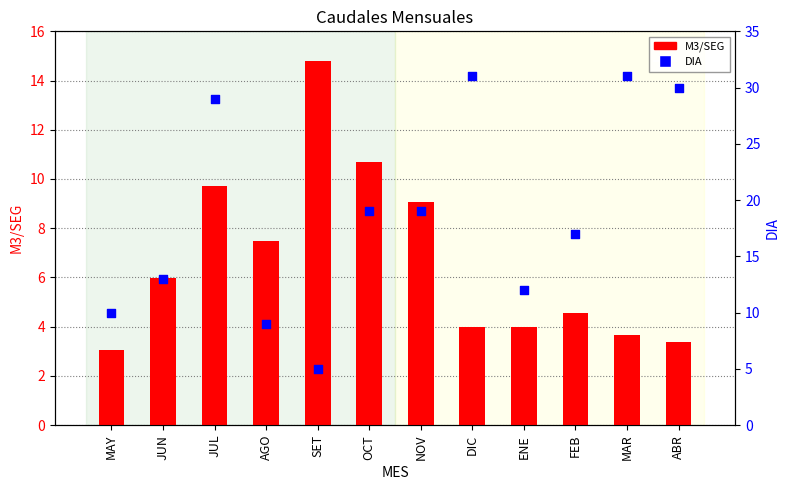

Is the value of DIA at SET greater than the value of M3/SEG at OCT?

No